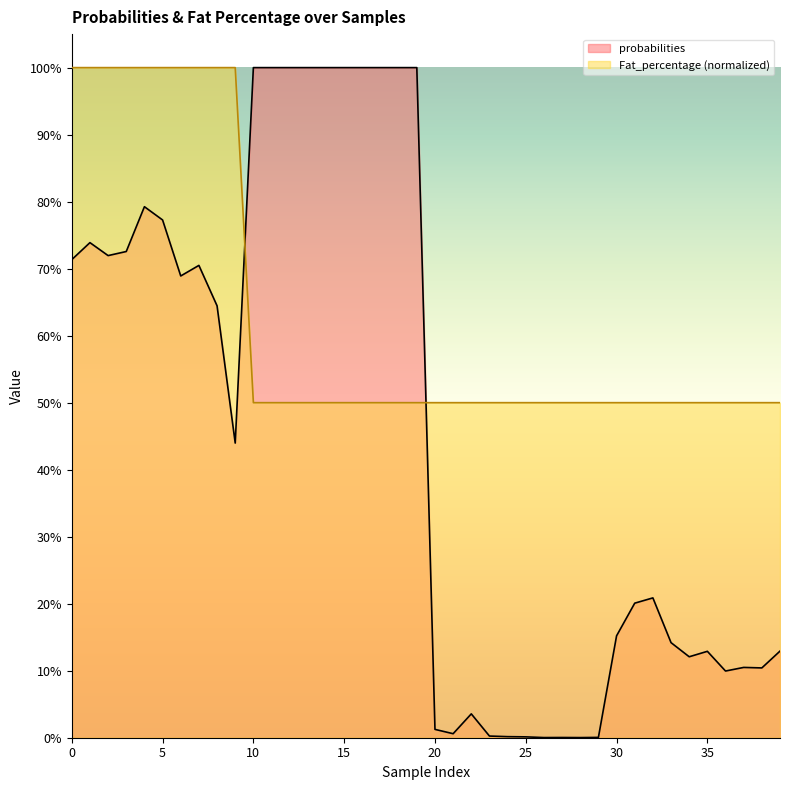

What is the spread (max minus min) of values at 34?

0.4